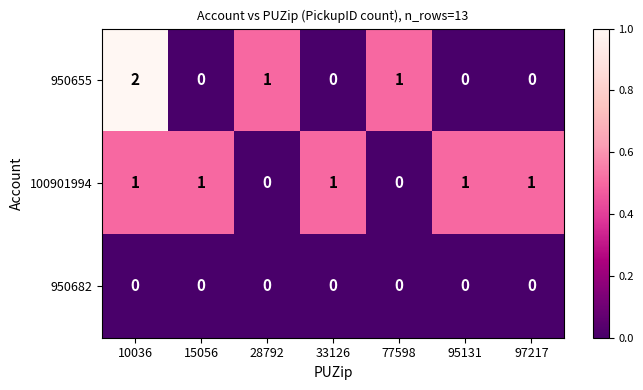

What is the difference between the highest and lowest values at 15056?

1